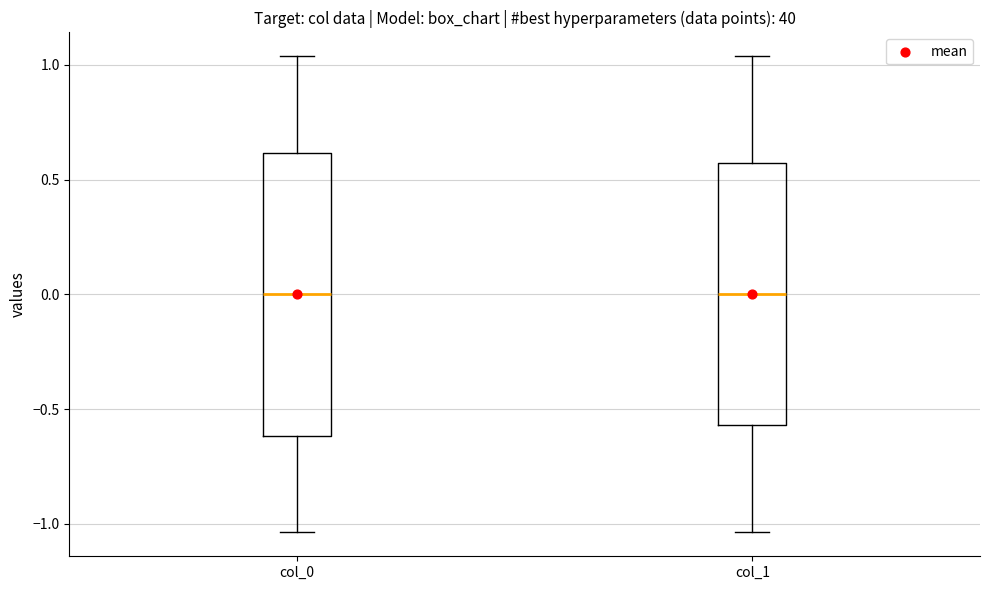

Where does the median line of the box for col_1 sit on the y-axis? The values are not printed on the chart, so give them approximately, as read against the axis.

0.00